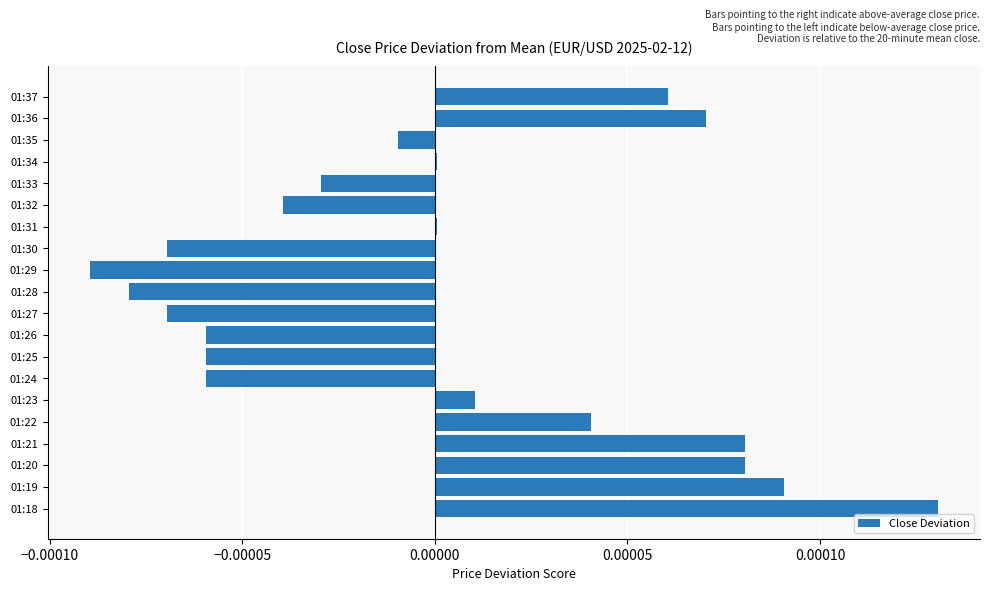

Is it true that the value at 01:22 is 0.0?

True